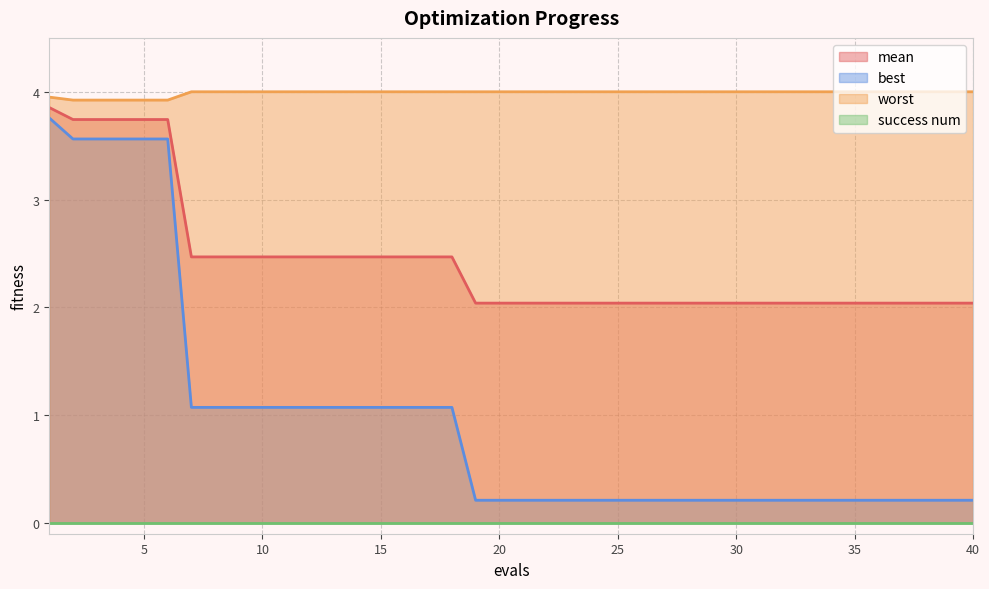

True or false: worst and best cross at least once.

False